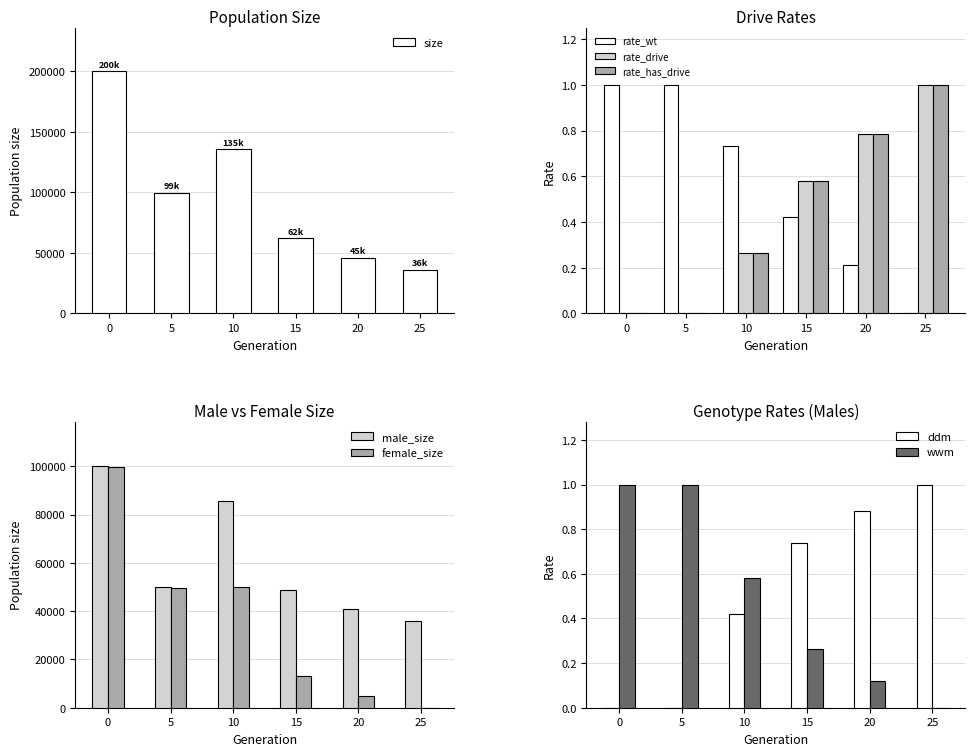

What is the sum of all size values?

579297